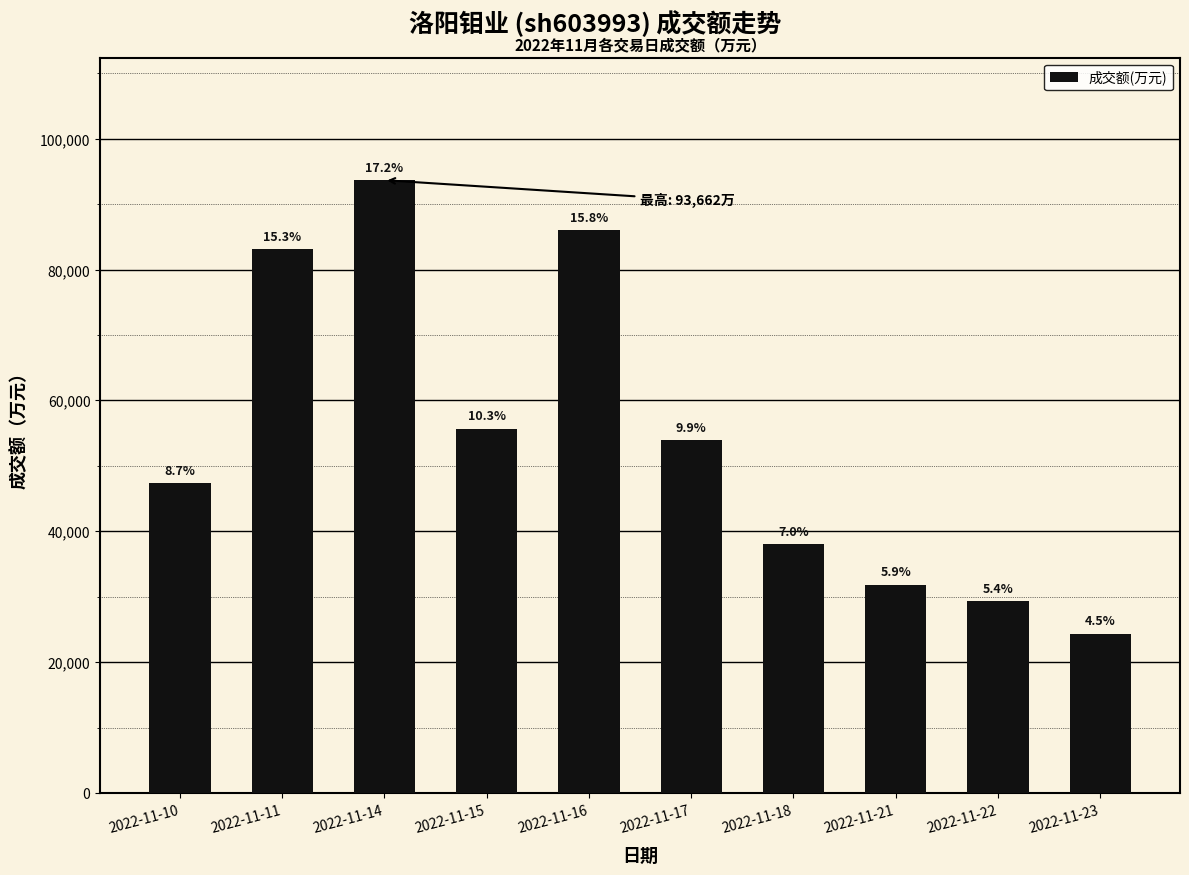

What is the sum of all values?

543401